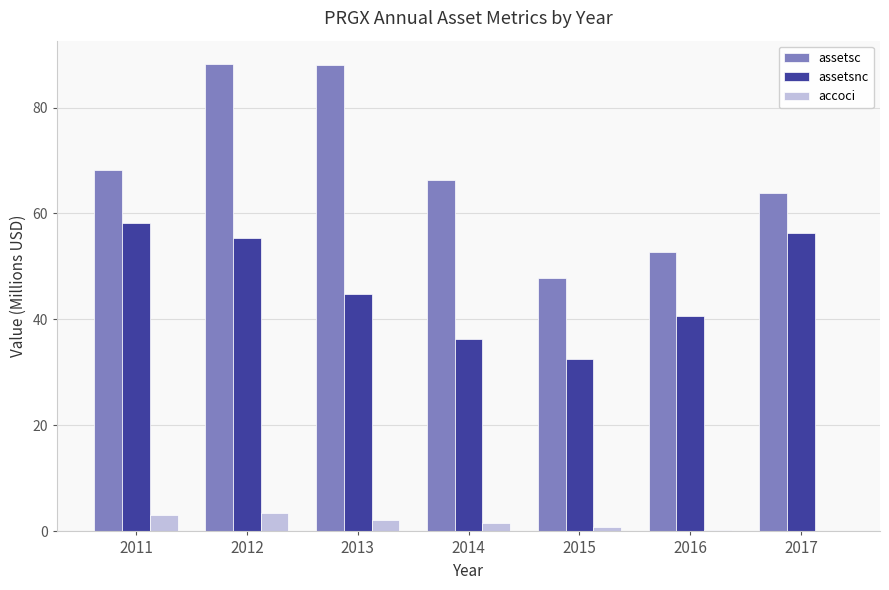

What is the sum of all assetsnc values?

324.4